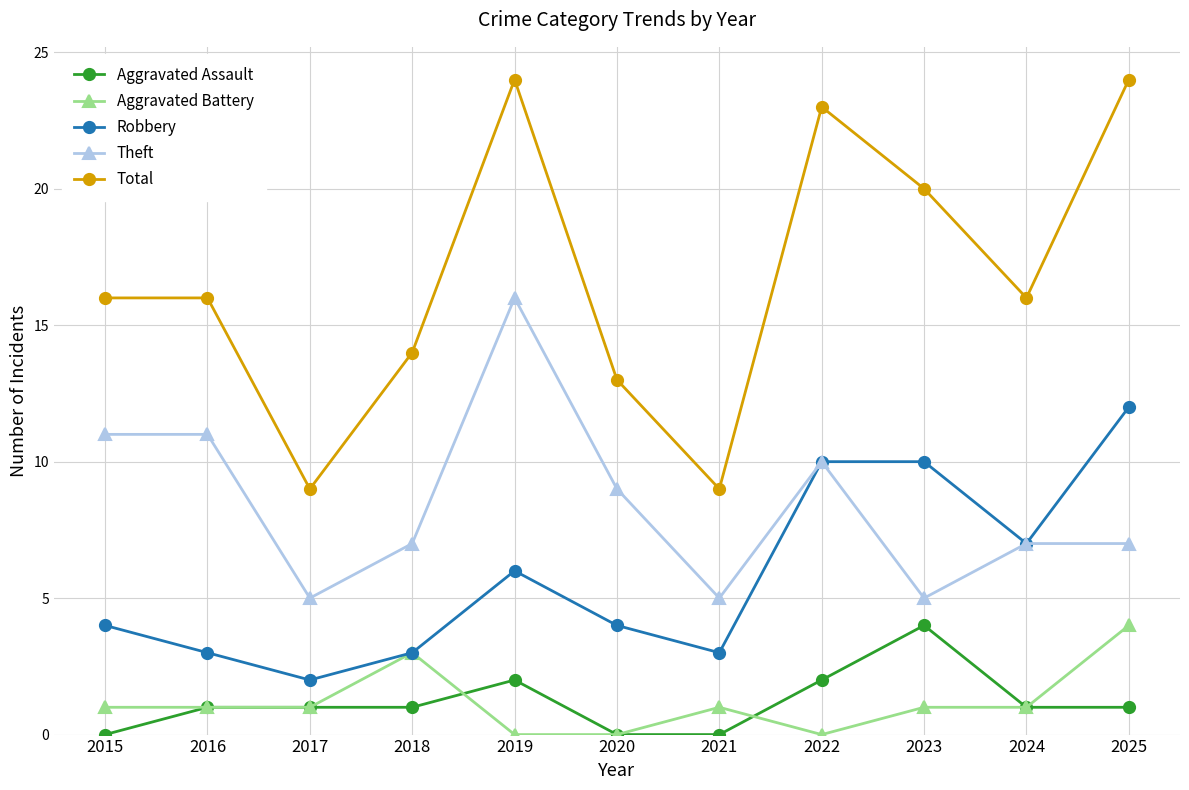

At which category does Theft reach its first local valley?

2017